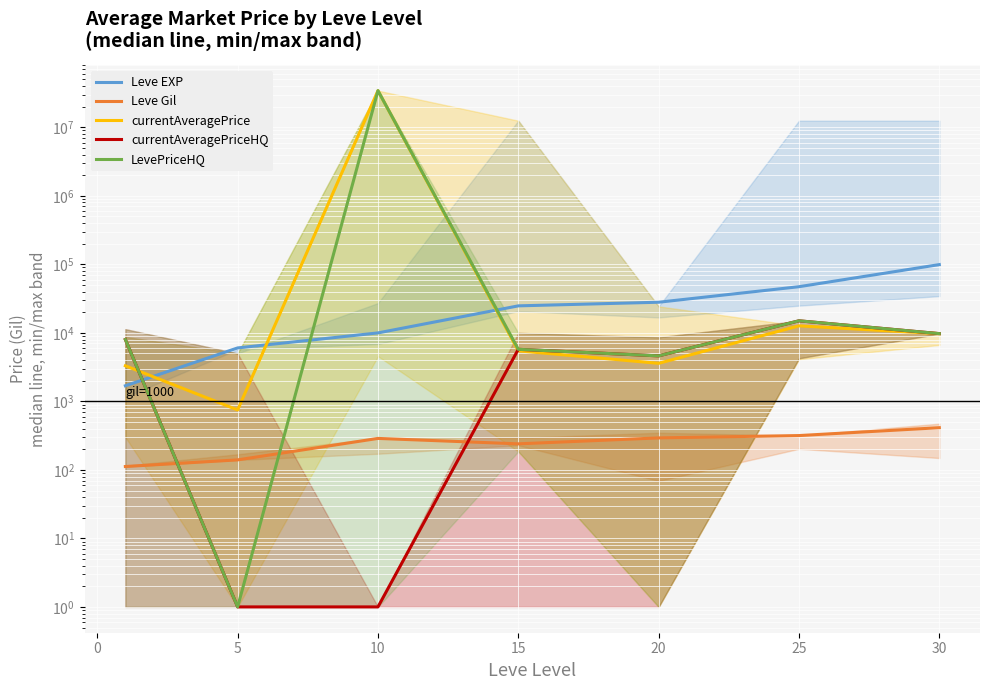

Between 25 and 15, which is larger?

25